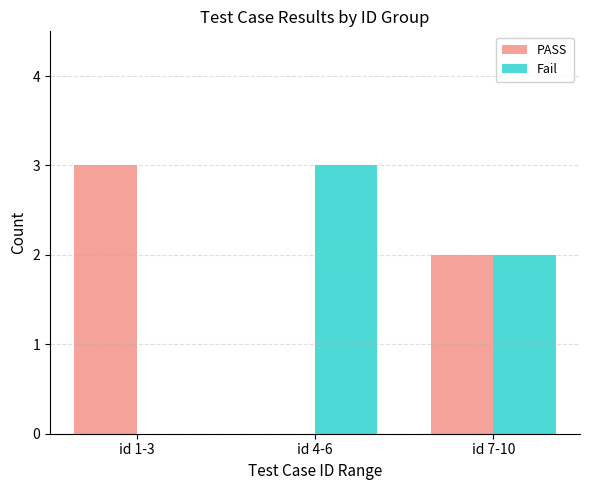

Count the number of data series in this chart.

2